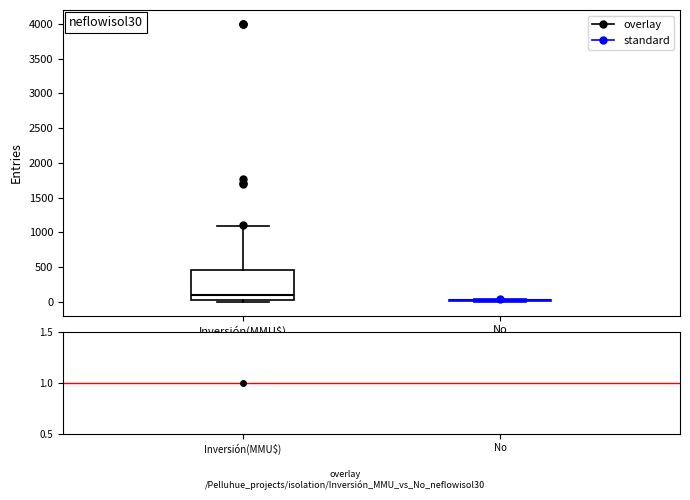

Which box is the tallest, from its lower edge to its upper edge?

Inversión(MMU$)